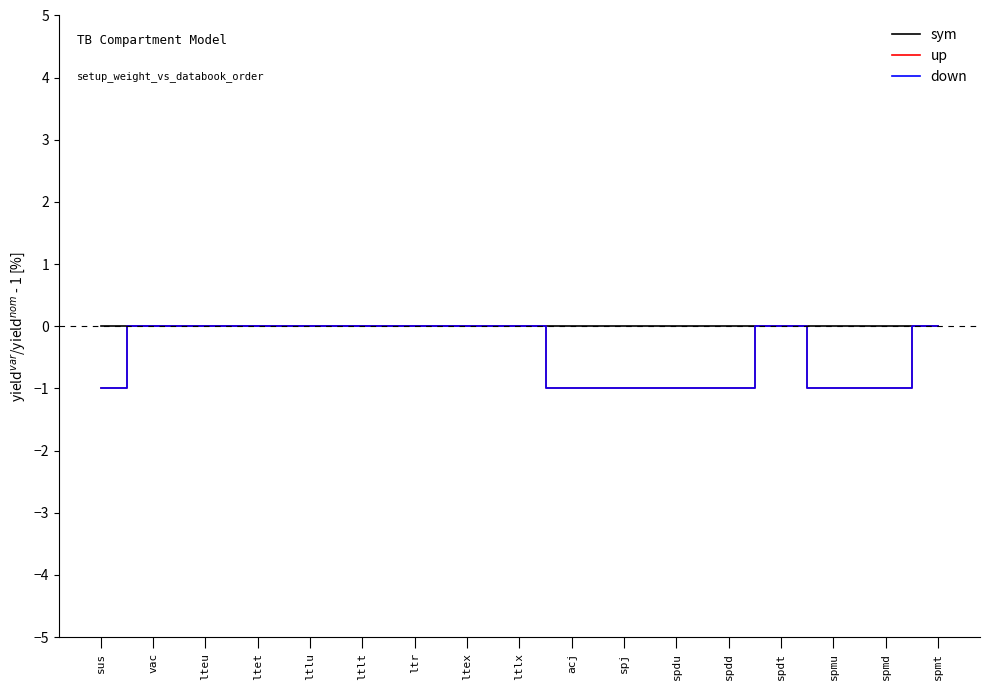

Is this an area chart (filled region under the line)?

No